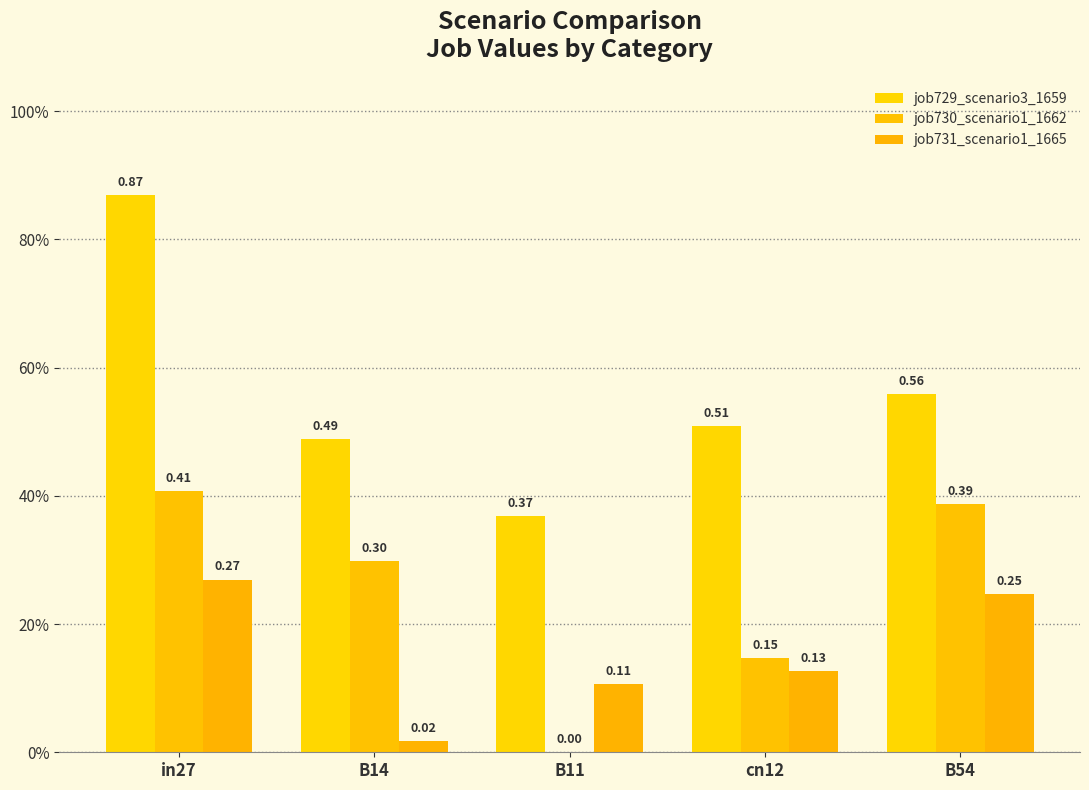

Which series has the widest spread of values?

job729_scenario3_1659